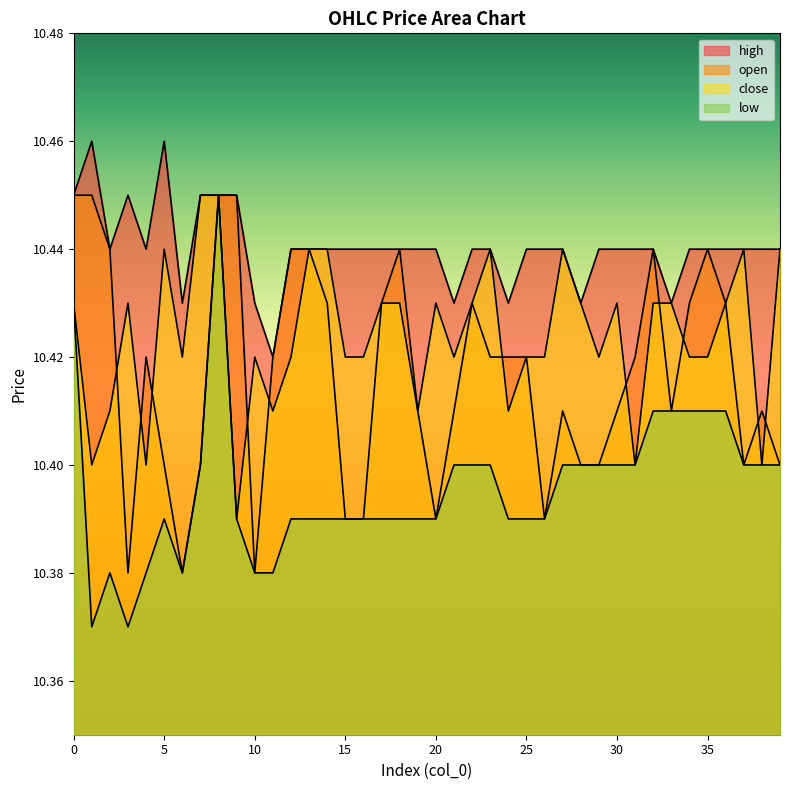

What is the value of the high point at the 14th from the left?

10.4